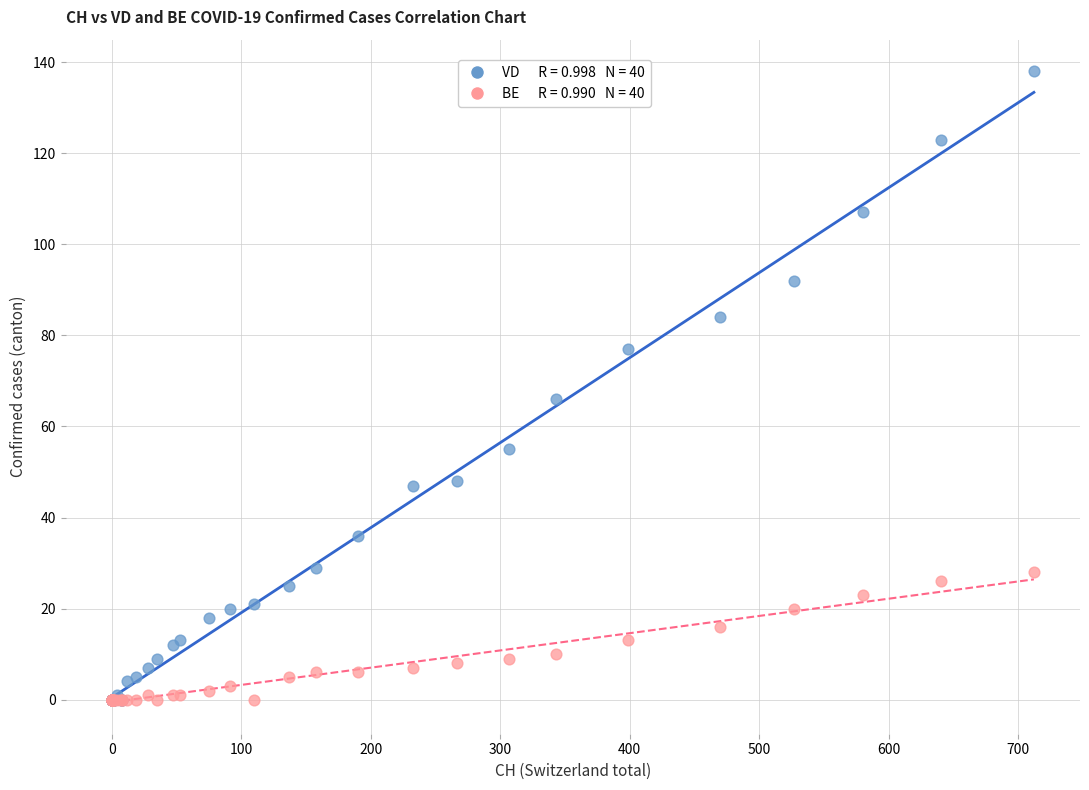

Across all series, what Y value is closest to 69?

66